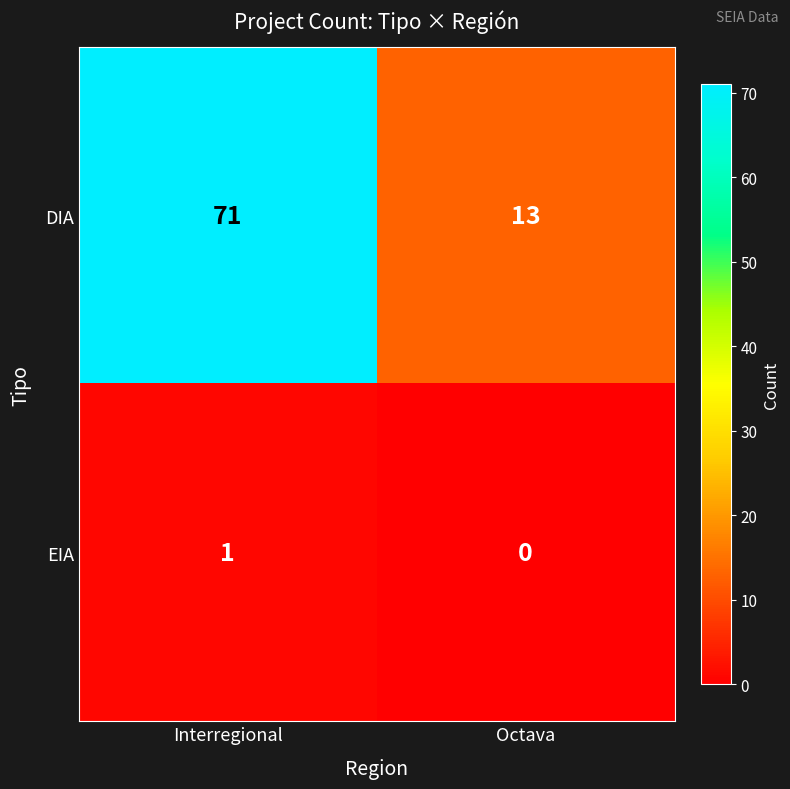

Is it true that DIA equals 47 at Interregional?

False